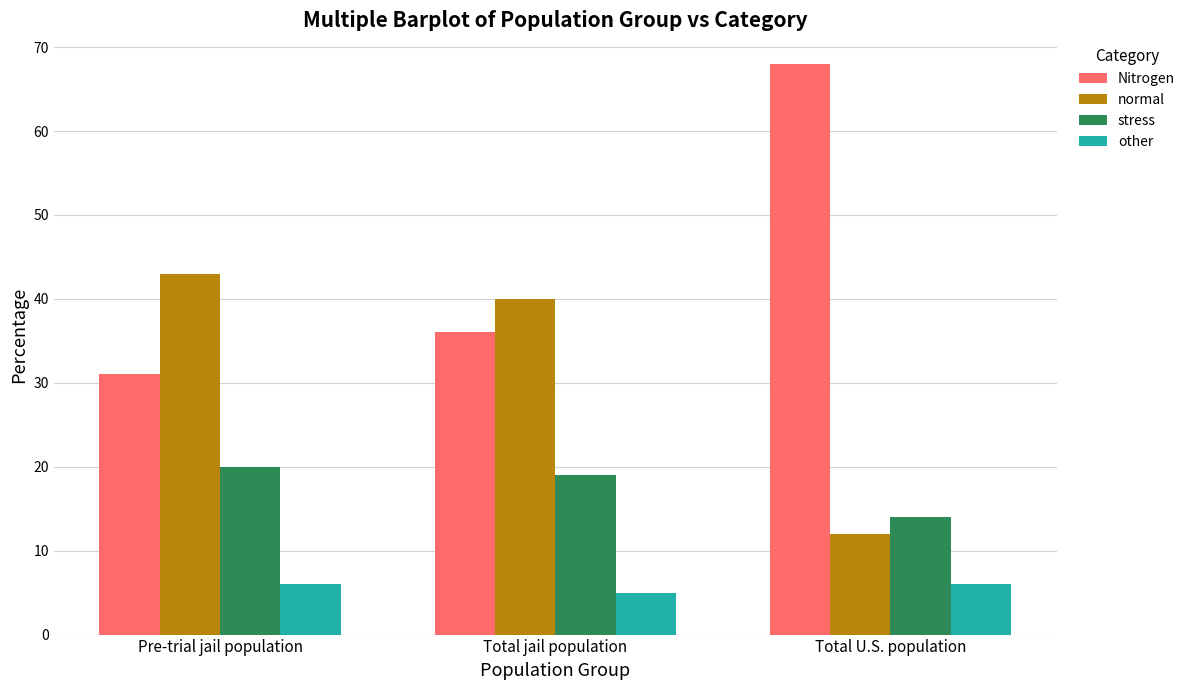

What is the difference between the second highest and minimum values in the other series?

1